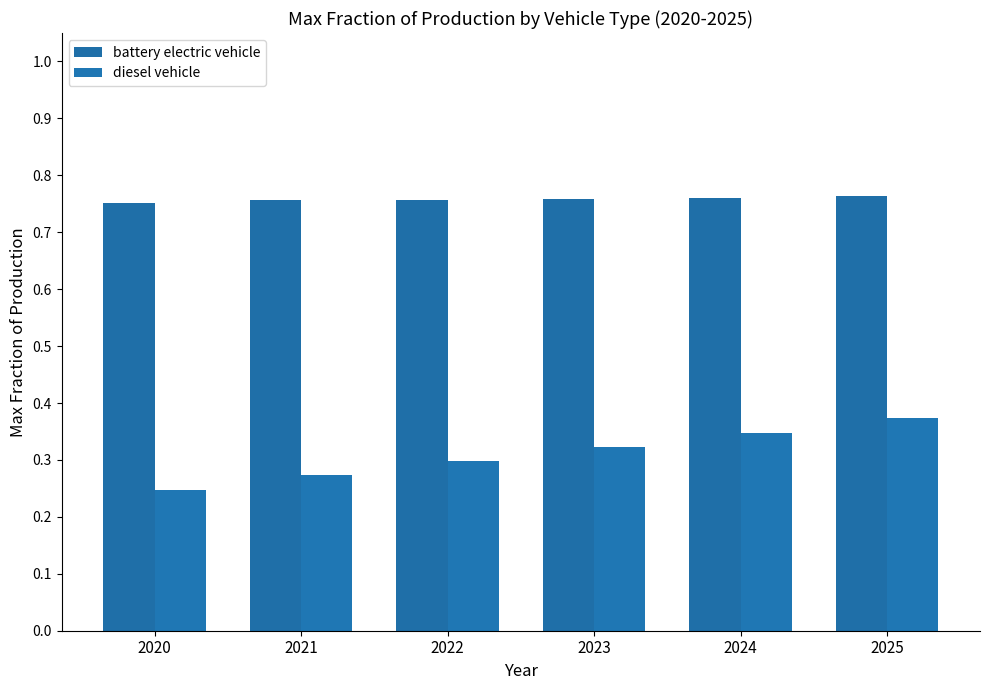

What is the sum of the battery electric vehicle values at 2023 and 2025?

1.5